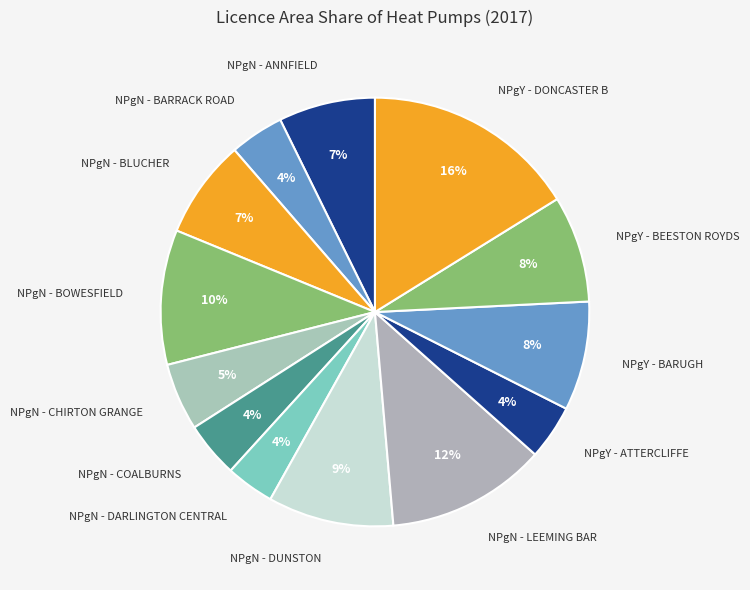

How many segments does this pie chart have?

13